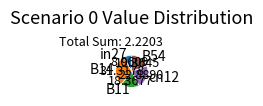

Is the sum of B11 and B54 greater than half?

No